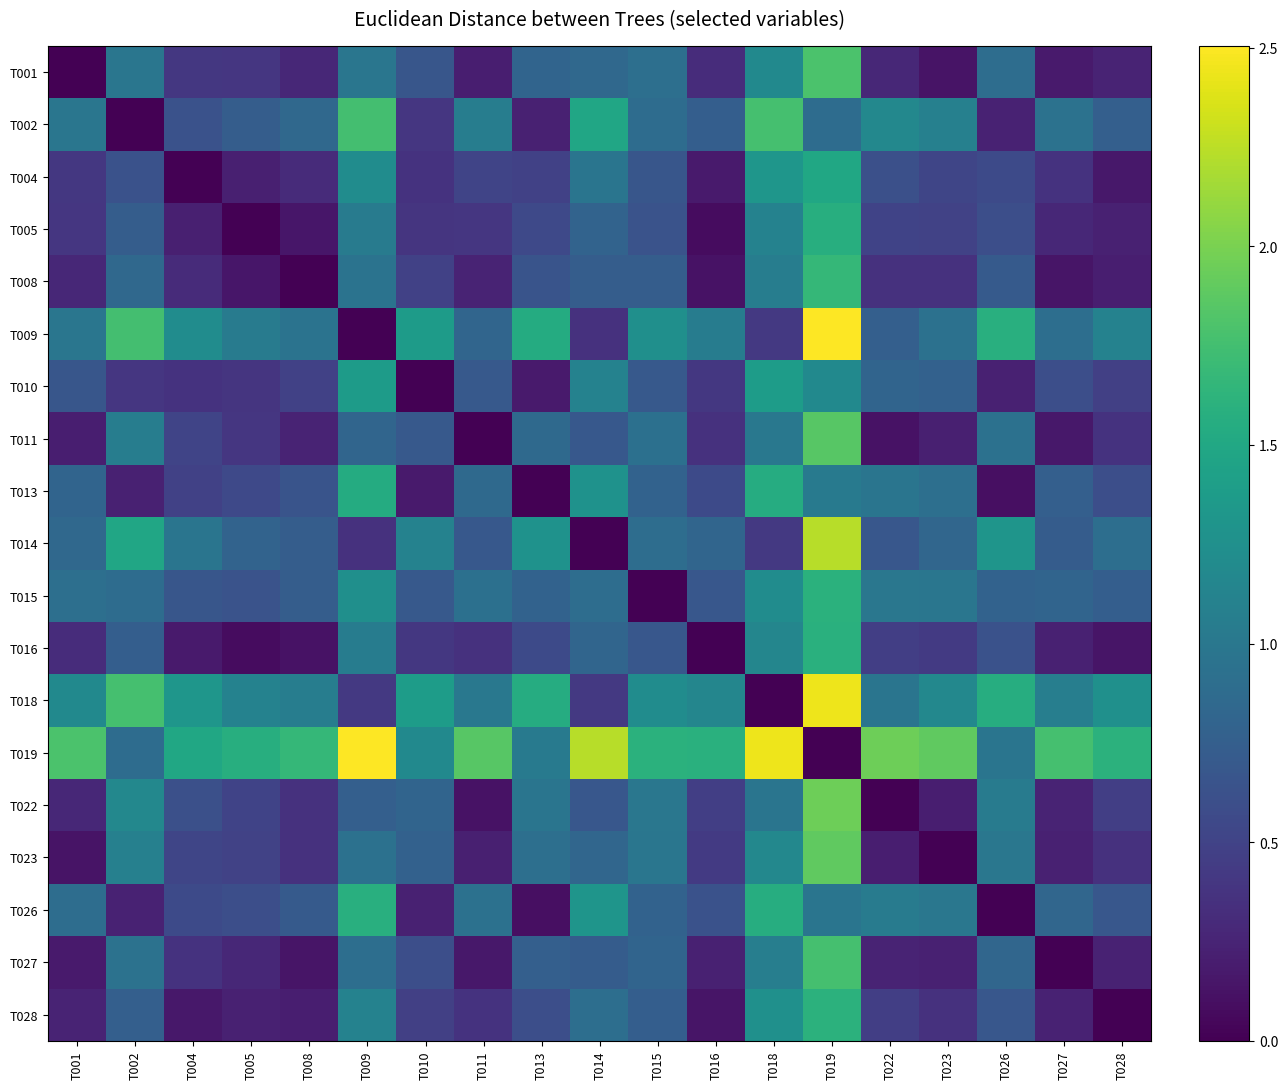

What is the total value across all series at T028?

10.6